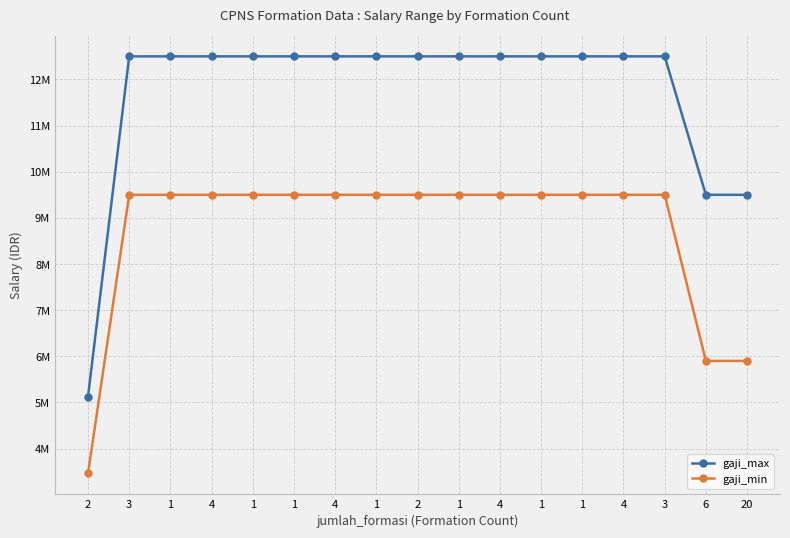

Reading left to right, what are all the values shown in this chart?

gaji_max: 2=5126784	3=12500000	1=12500000	4=12500000	1=12500000	1=12500000	4=12500000	1=12500000	2=12500000	1=12500000	4=12500000	1=12500000	1=12500000	4=12500000	3=12500000	6=9500000	20=9500000
gaji_min: 2=3461020	3=9500000	1=9500000	4=9500000	1=9500000	1=9500000	4=9500000	1=9500000	2=9500000	1=9500000	4=9500000	1=9500000	1=9500000	4=9500000	3=9500000	6=5900000	20=5900000